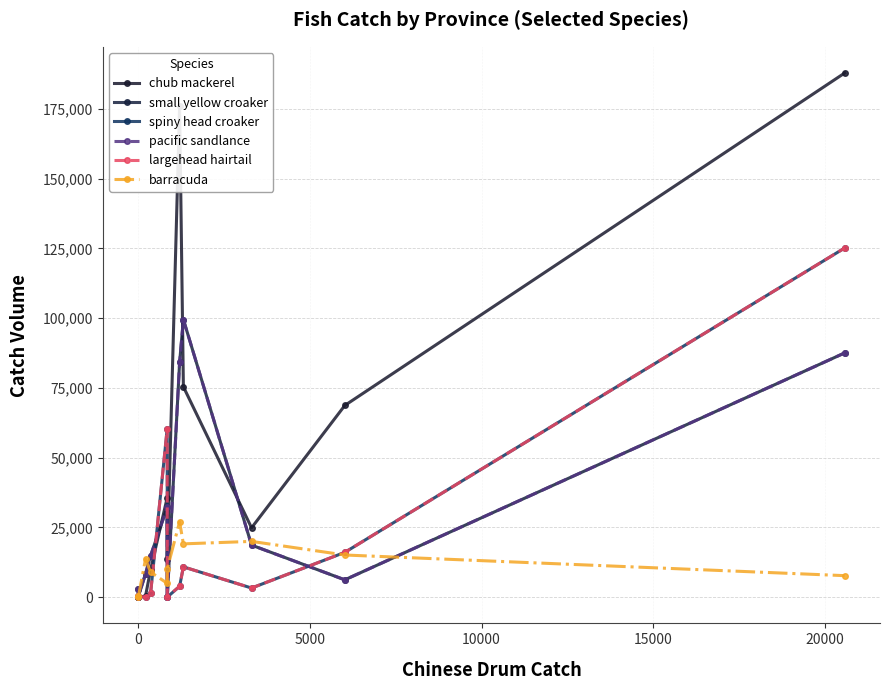

Between which two adjacent categories do barracuda and pacific sandlance first intersect?

0 and 5000